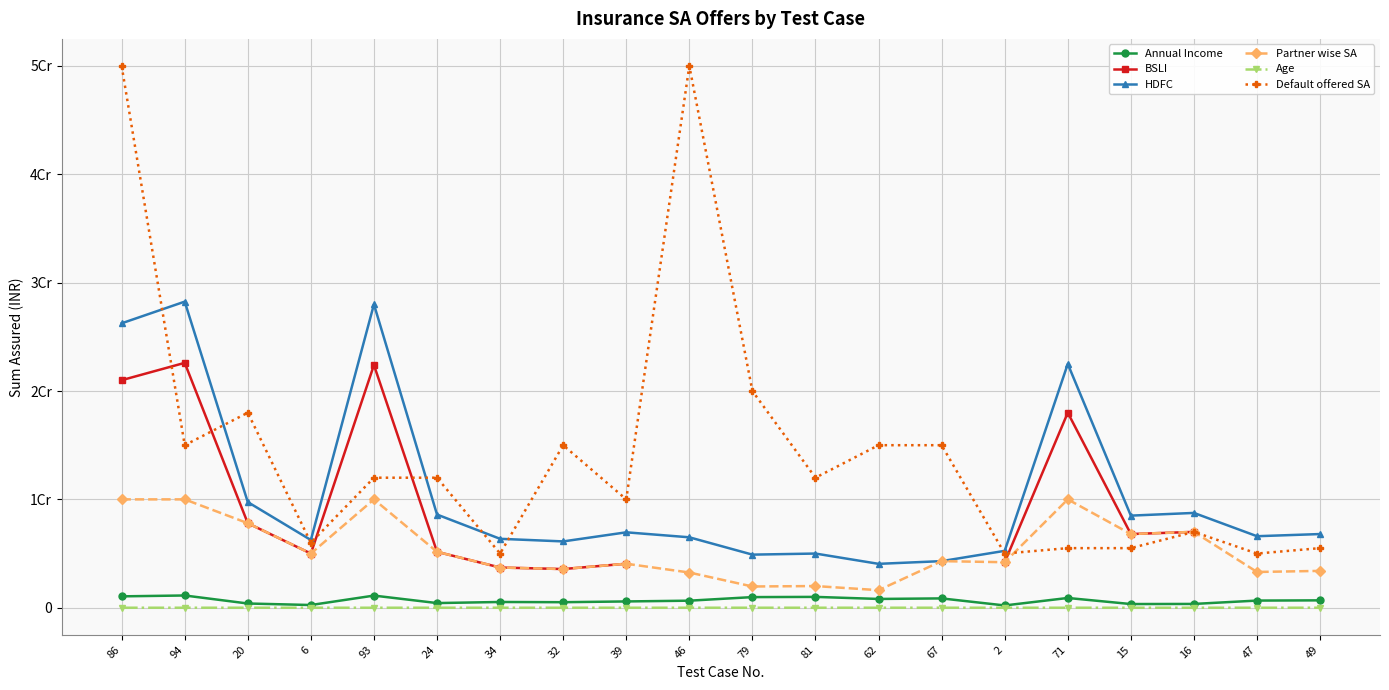

The HDFC series shows 13043335.9 at 16. True or false?

False